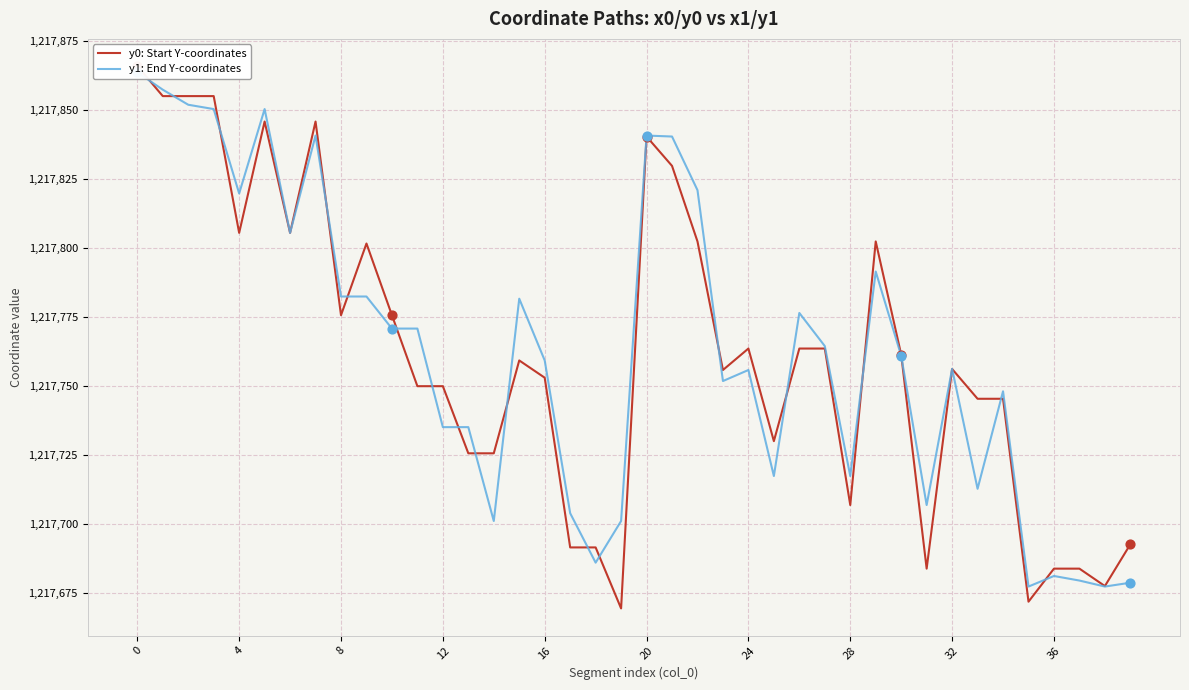

Is the value of y0: Start Y-coordinates at 13 greater than the value of y1: End Y-coordinates at 19?

Yes